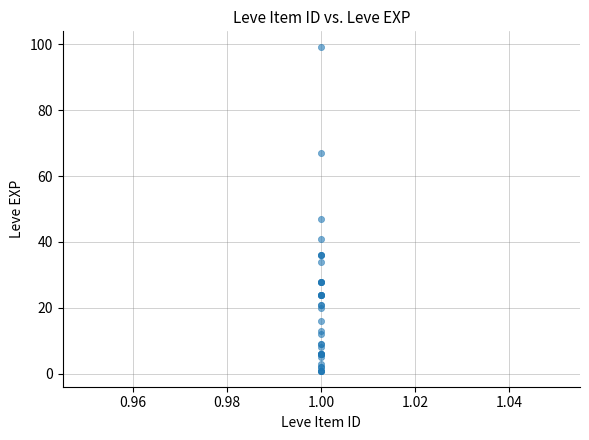

What Y value in the scatter plot is closest to 50?

47